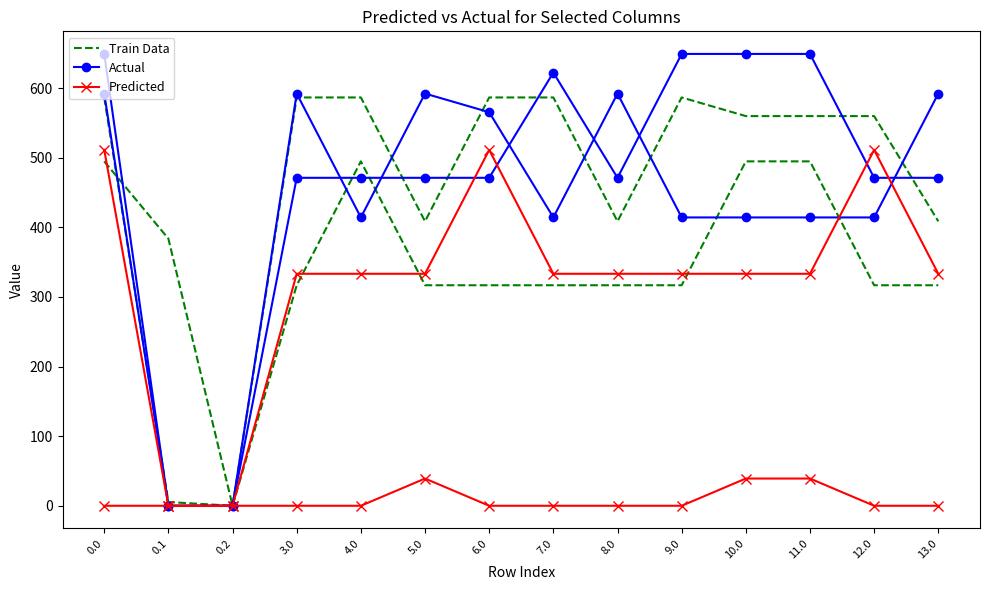

How many values in the Train Data series exceed 316?

13